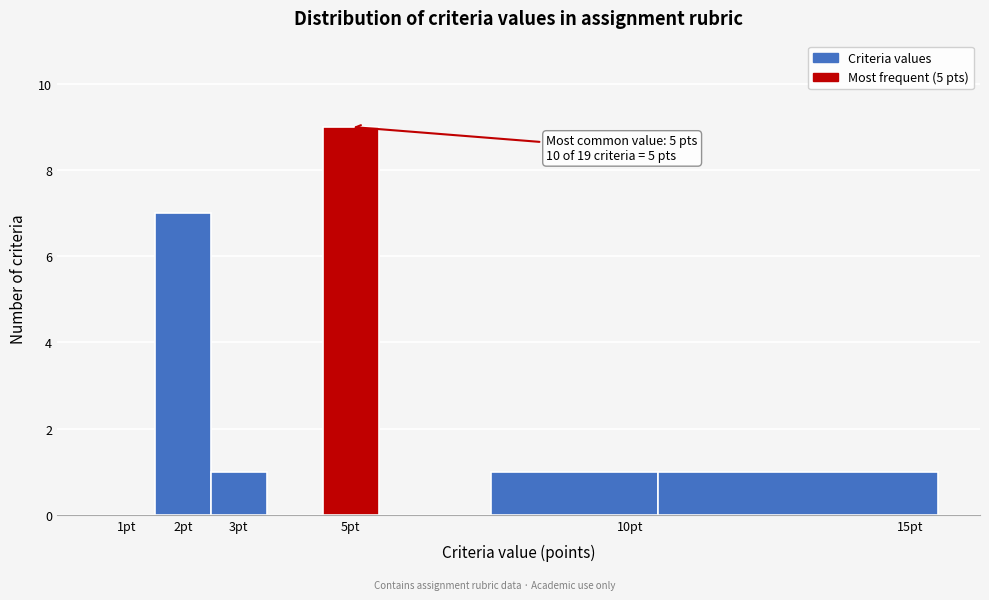

Which range on the x-axis has the tallest bar?

4.5 to 5.5